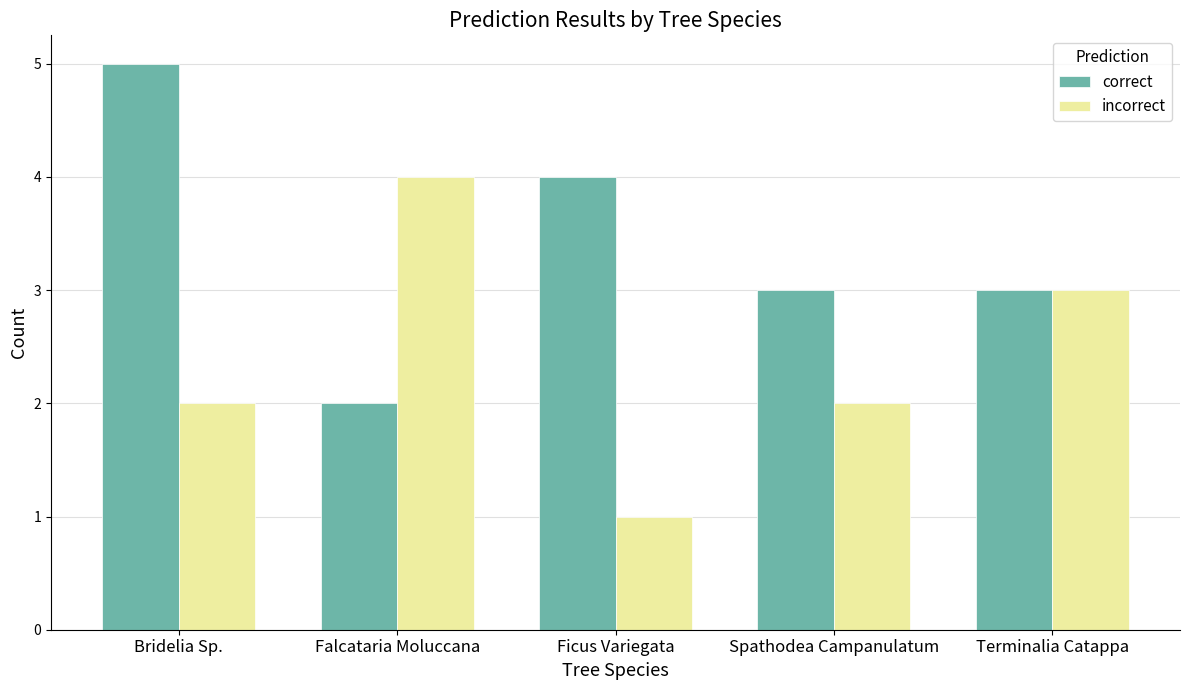

Between Bridelia Sp. and Terminalia Catappa, which series saw the biggest shift?

correct